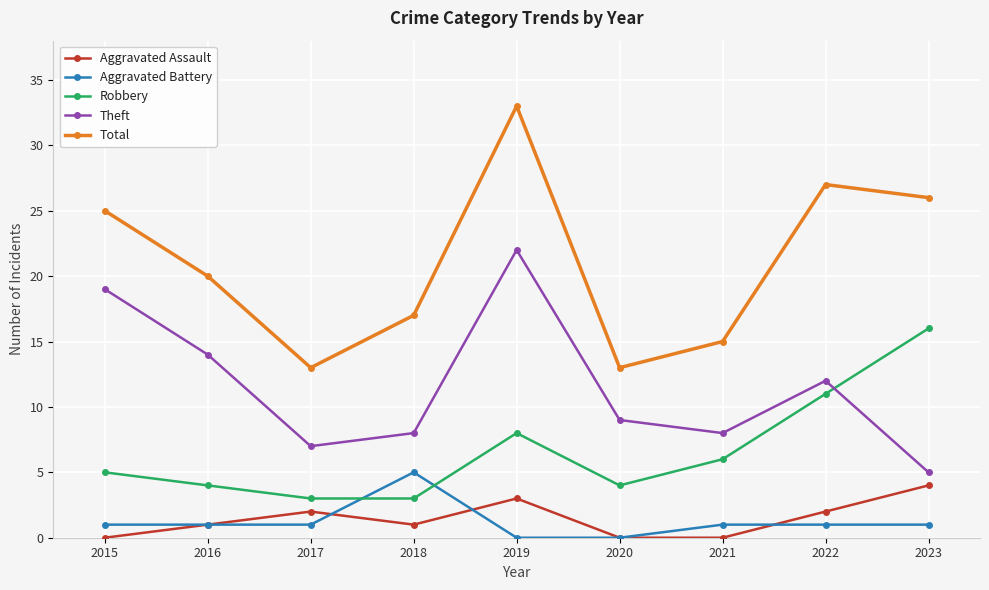

In Theft, how many points are higher than both neighbors (excluding endpoints)?

2